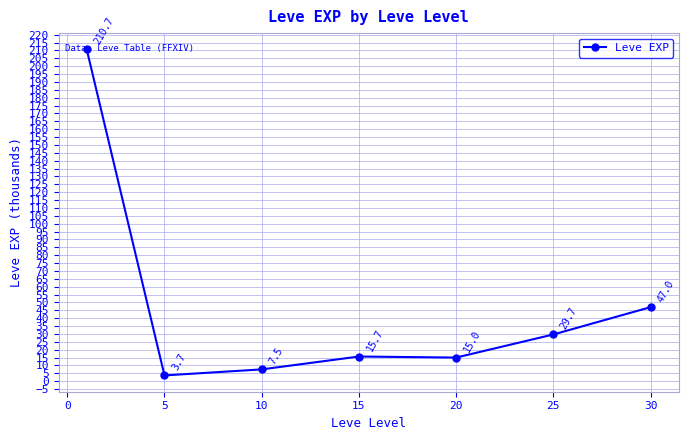

What is the smallest value displayed?

3.7